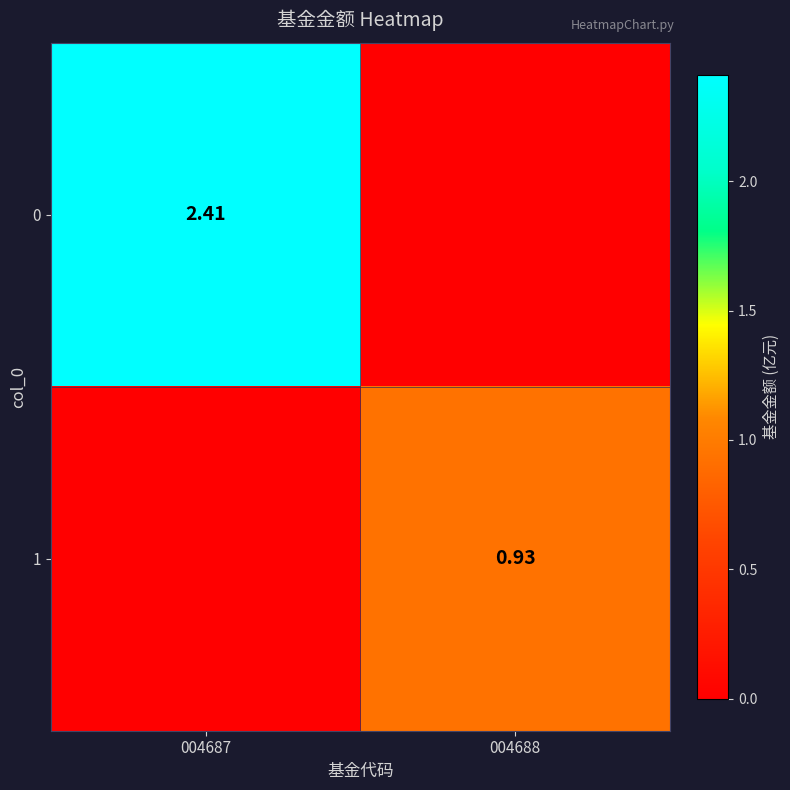

List the series in order of their peak value, highest first.

0, 1